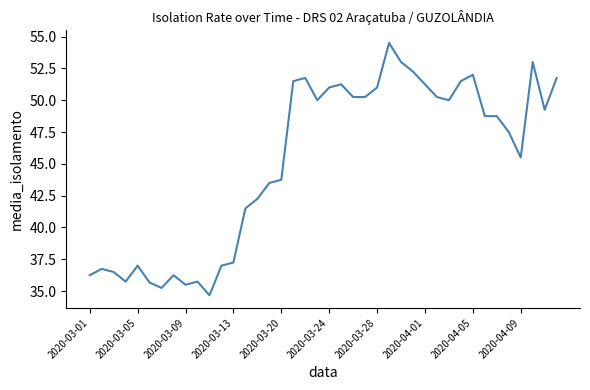

Count the number of data series in this chart.

1